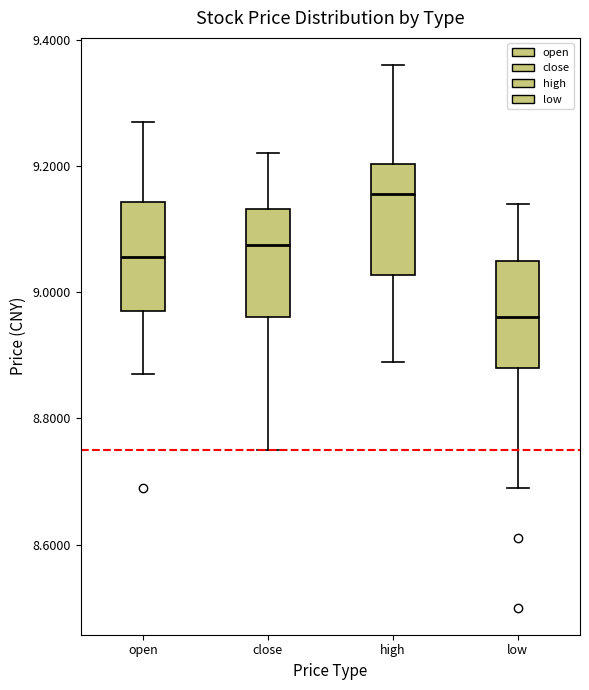

Reading left to right, read every box against the y-axis: the position of its median line, the range the box covers, and the ends of its whiskers. The values are not printed on the chart, so give them approximately, as read against the axis.

open: median 9.06, box 8.98 to 9.14, whiskers 8.88 to 9.28
close: median 9.08, box 8.96 to 9.14, whiskers 8.76 to 9.22
high: median 9.16, box 9.02 to 9.20, whiskers 8.90 to 9.36
low: median 8.96, box 8.88 to 9.06, whiskers 8.70 to 9.14